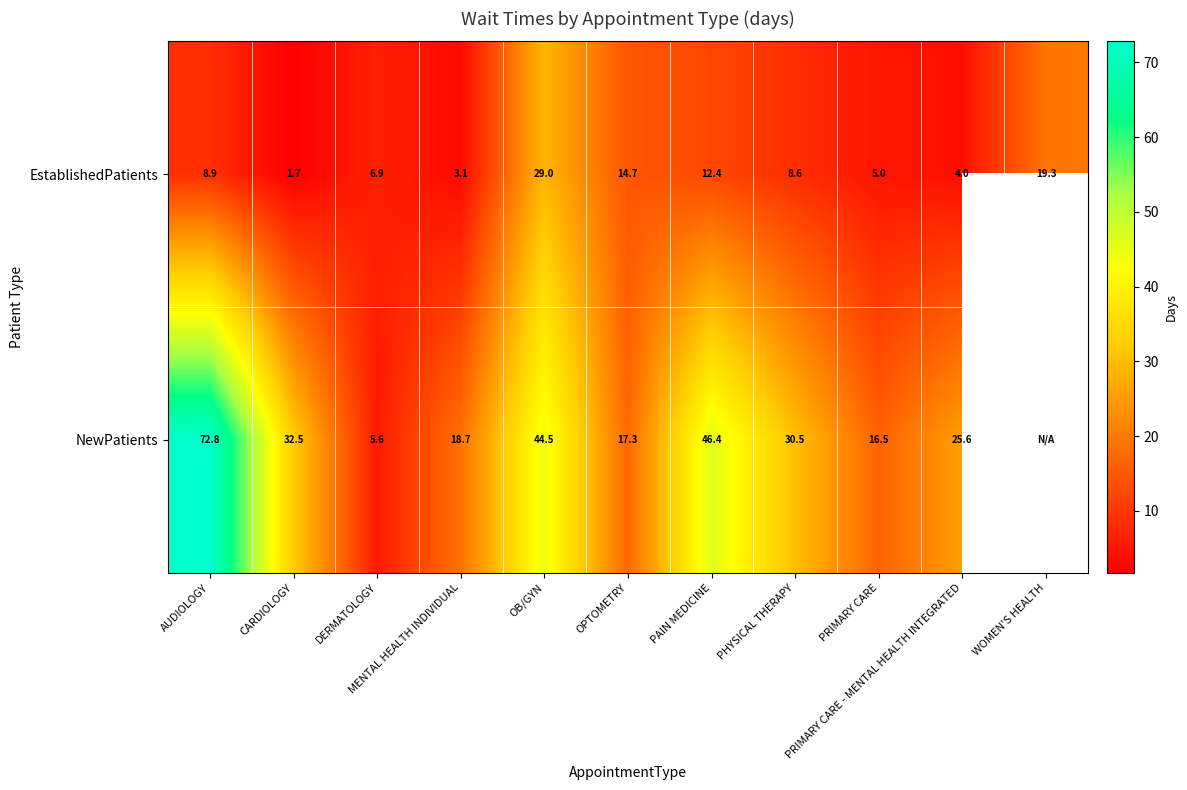

At which category does the chart reach its minimum across all series?

CARDIOLOGY